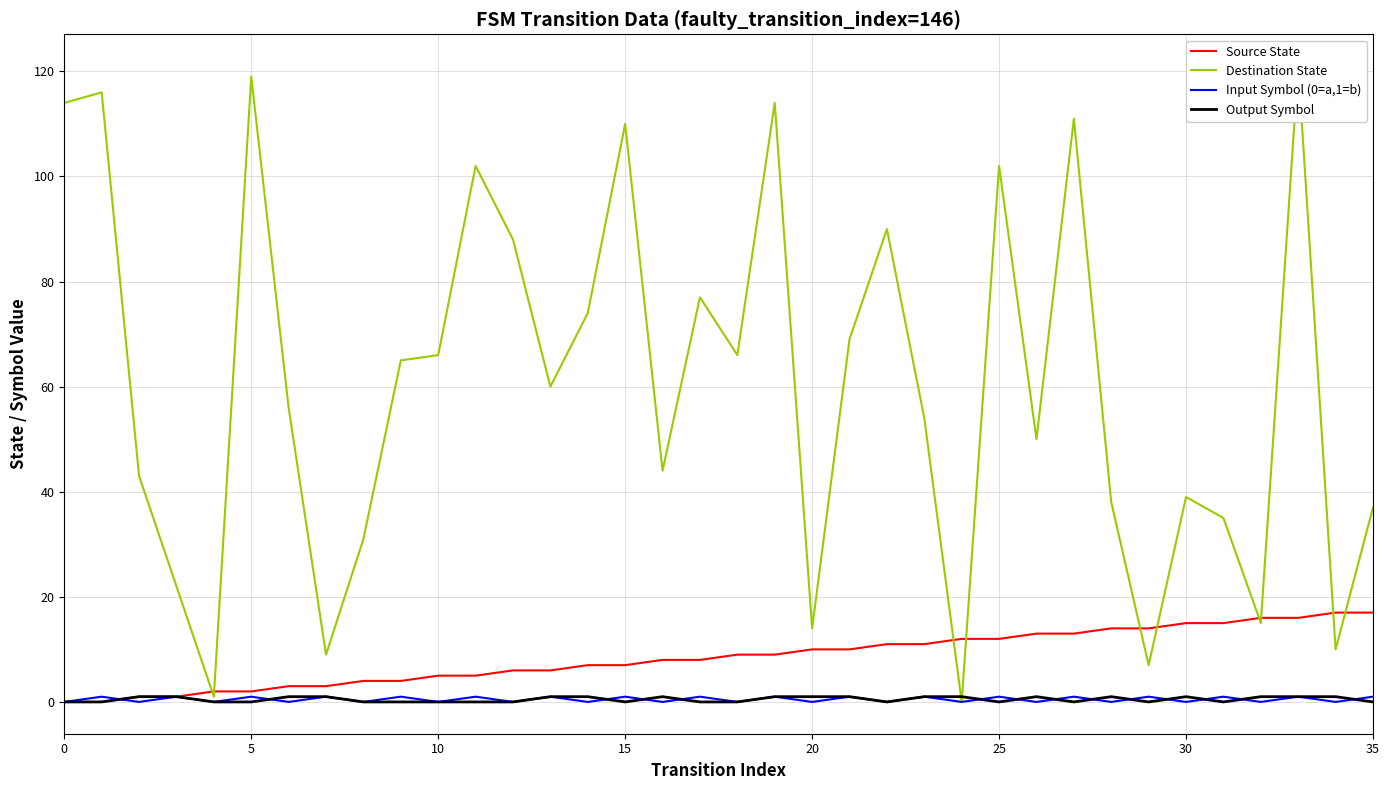

Reading right to left, transcribe all the data shown in this chart.

Source State: 17	17	16	16	15	15	14	14	13	13	12	12	11	11	10	10	9	9	8	8	7	7	6	6	5	5	4	4	3	3	2	2	1	1	0	0
Destination State: 37	10	121	15	35	39	7	38	111	50	102	0	54	90	69	14	114	66	77	44	110	74	60	88	102	66	65	31	9	56	119	1	22	43	116	114
Input Symbol (0=a,1=b): 1	0	1	0	1	0	1	0	1	0	1	0	1	0	1	0	1	0	1	0	1	0	1	0	1	0	1	0	1	0	1	0	1	0	1	0
Output Symbol: 0	1	1	1	0	1	0	1	0	1	0	1	1	0	1	1	1	0	0	1	0	1	1	0	0	0	0	0	1	1	0	0	1	1	0	0